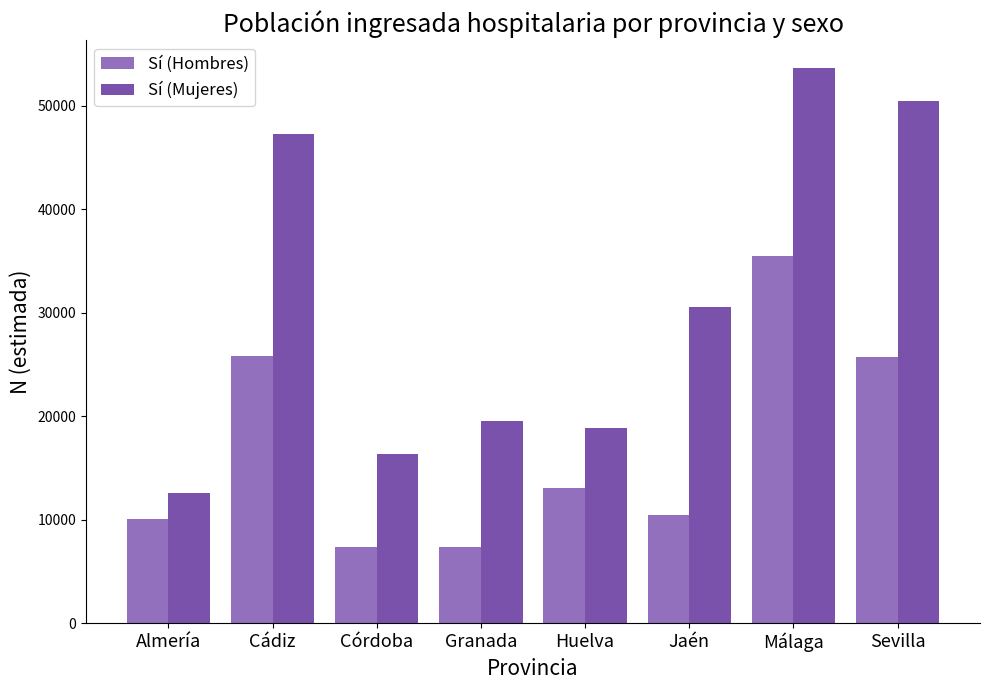

What is the label of the 4th bar from the left?

Granada